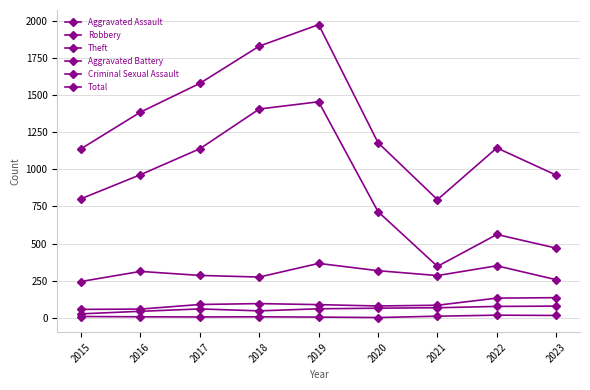

How many series are shown in this chart?

6